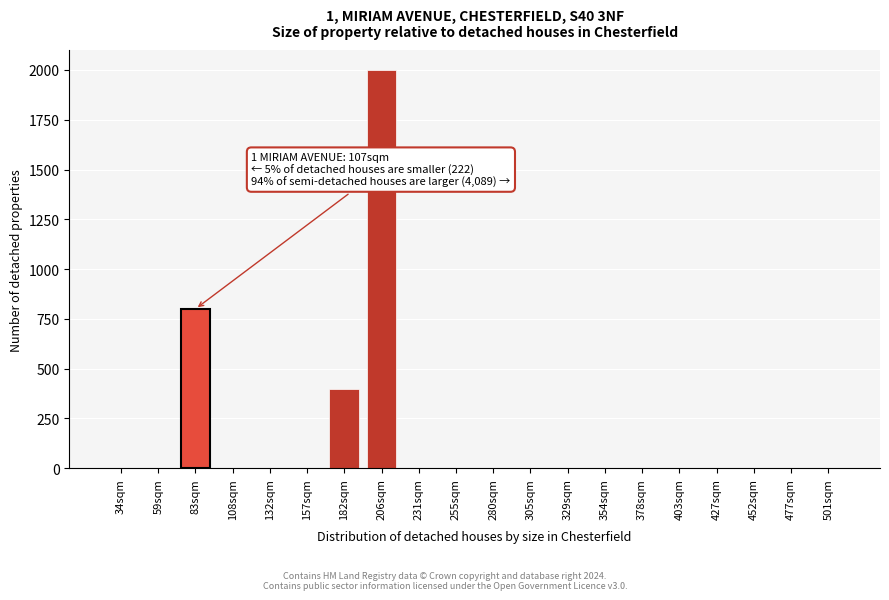

Reading right to left, extract all data points from this chart.

501sqm=0	477sqm=0	452sqm=0	427sqm=0	403sqm=0	378sqm=0	354sqm=0	329sqm=0	305sqm=0	280sqm=0	255sqm=0	231sqm=0	206sqm=2000	182sqm=400	157sqm=0	132sqm=0	108sqm=0	83sqm=800	59sqm=0	34sqm=0